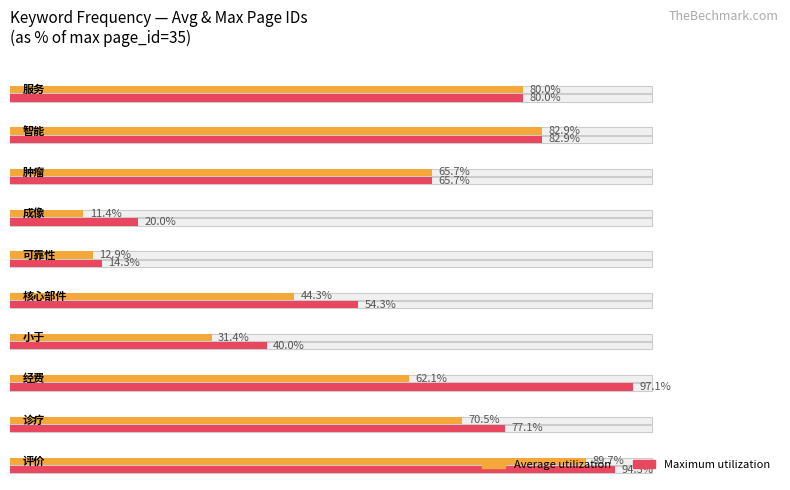

What is the minimum value for Average utilization?

11.4